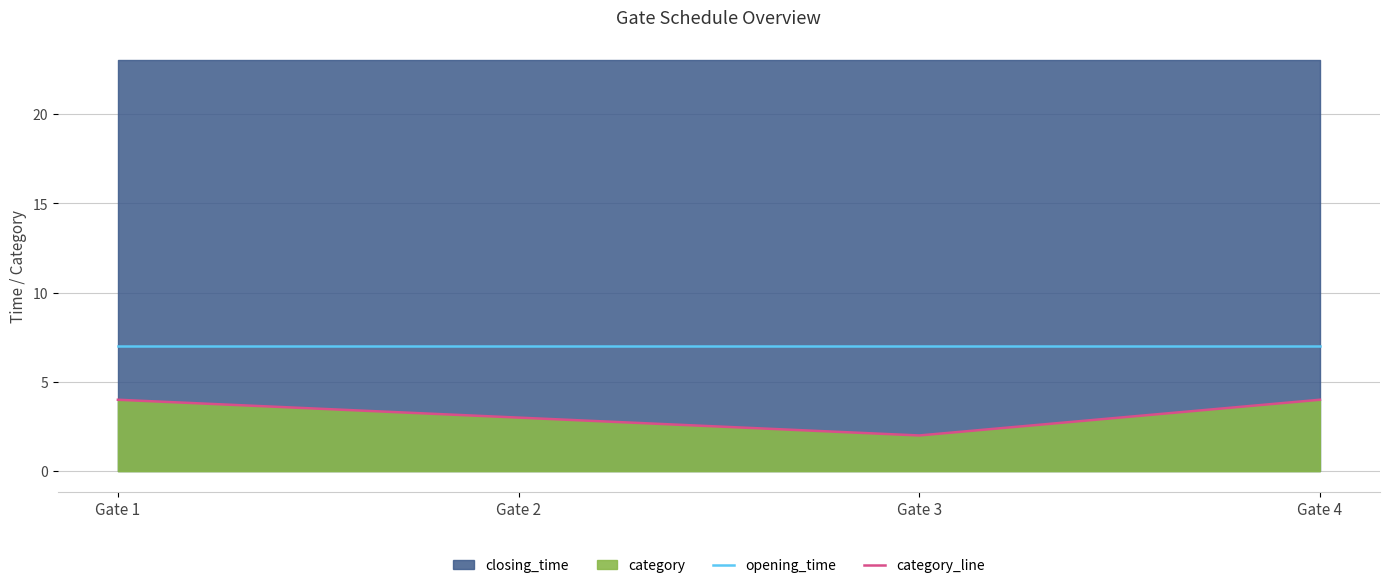

What is the approximate value of opening_time at Gate 3?

7